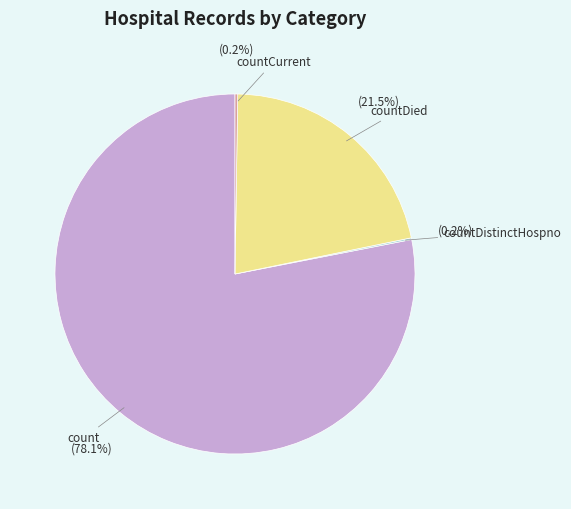

What portion of the pie excludes count?

21.9%